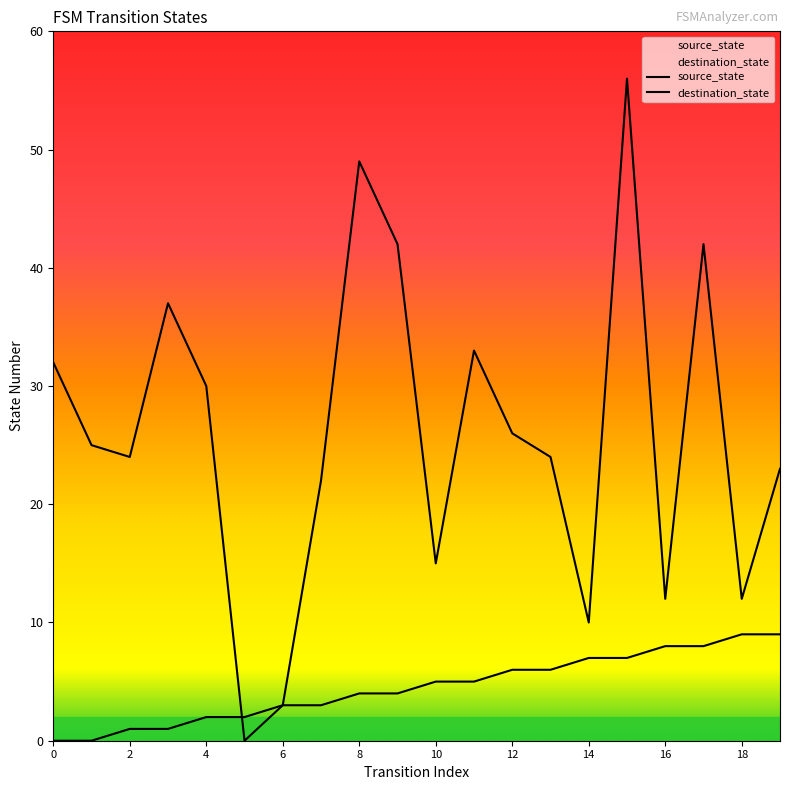

The value of source_state at 3 is 1. True or false?

False